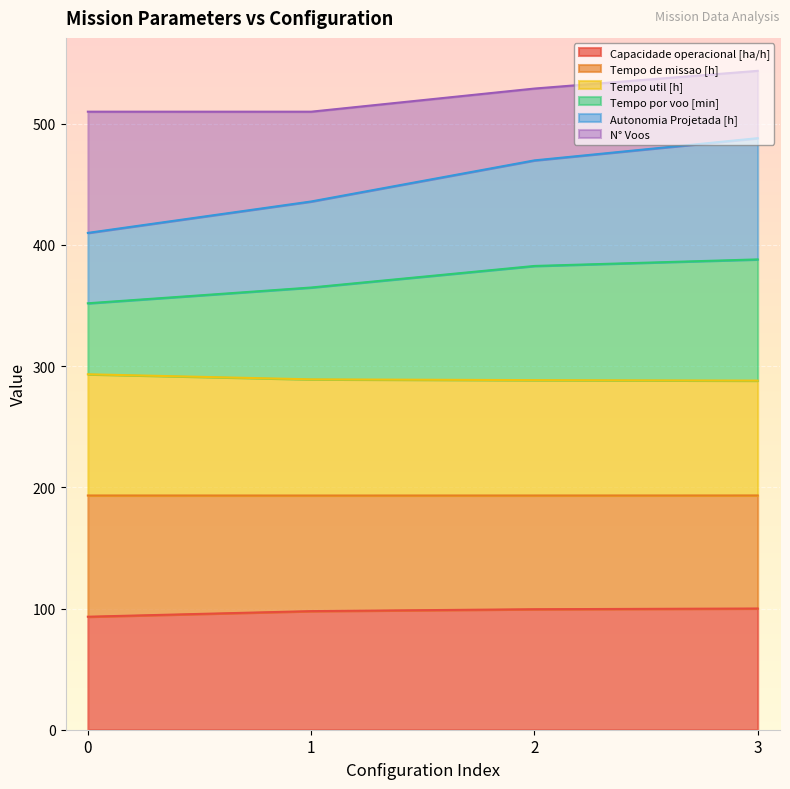

At which label is Autonomia Projetada [h] closest to 448?

1